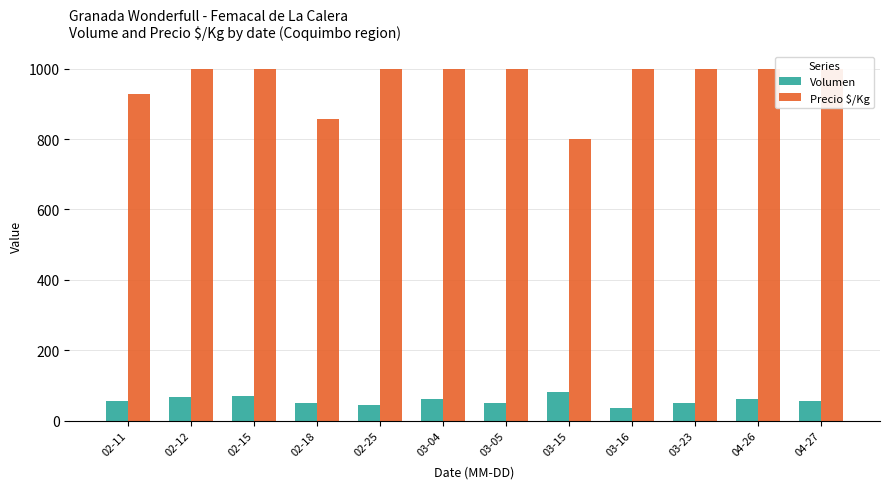

How many values in the Precio $/Kg series are below 1000?

3